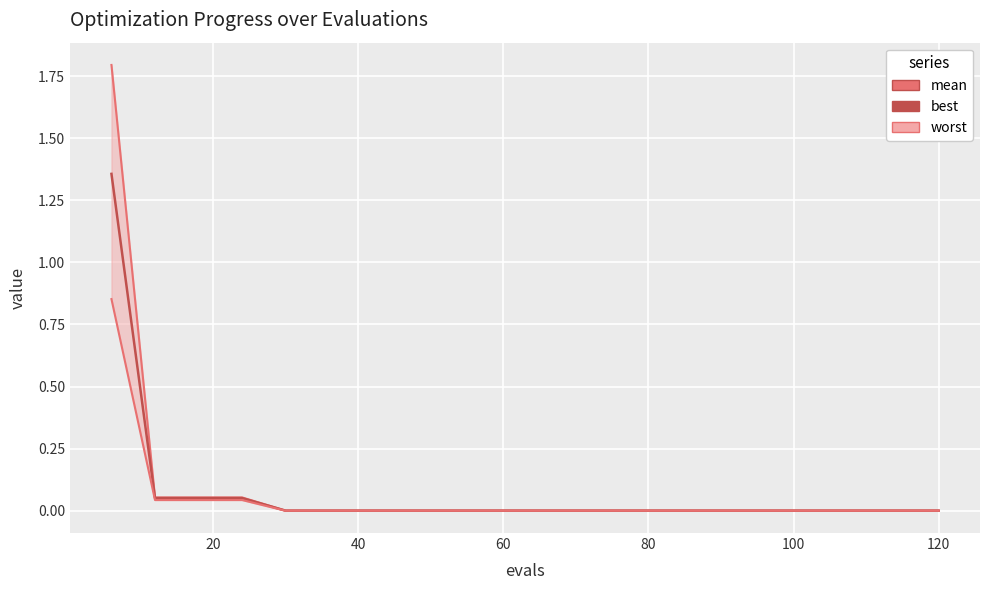

Which series changed the most between 80 and 9?

worst